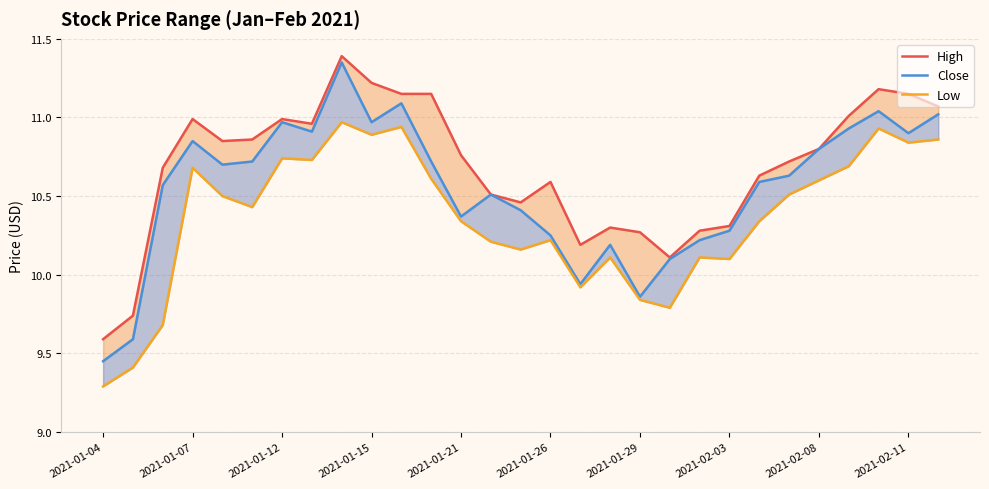

Which category has the lowest value across all series?

2021-01-04